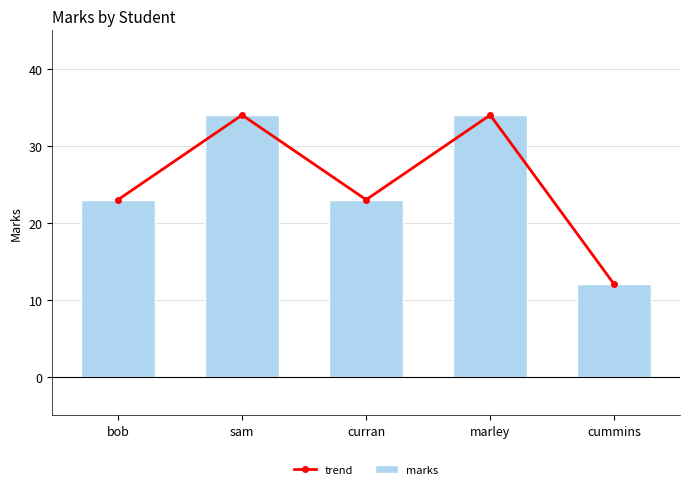

Reading left to right, what are all the values shown in this chart?

trend: bob=23	sam=34	curran=23	marley=34	cummins=12
marks: bob=23	sam=34	curran=23	marley=34	cummins=12